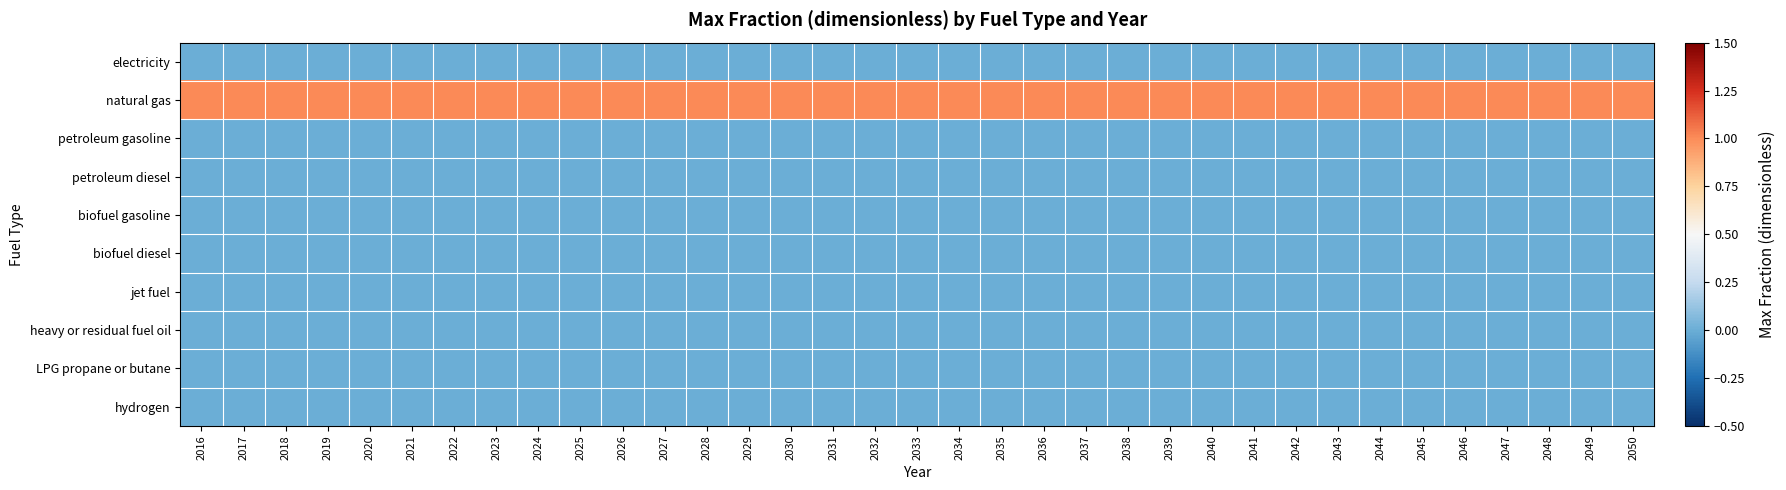

Reading left to right, extract all data points from this chart.

electricity: 2016=0	2017=0	2018=0	2019=0	2020=0	2021=0	2022=0	2023=0	2024=0	2025=0	2026=0	2027=0	2028=0	2029=0	2030=0	2031=0	2032=0	2033=0	2034=0	2035=0	2036=0	2037=0	2038=0	2039=0	2040=0	2041=0	2042=0	2043=0	2044=0	2045=0	2046=0	2047=0	2048=0	2049=0	2050=0
natural gas: 2016=1	2017=1	2018=1	2019=1	2020=1	2021=1	2022=1	2023=1	2024=1	2025=1	2026=1	2027=1	2028=1	2029=1	2030=1	2031=1	2032=1	2033=1	2034=1	2035=1	2036=1	2037=1	2038=1	2039=1	2040=1	2041=1	2042=1	2043=1	2044=1	2045=1	2046=1	2047=1	2048=1	2049=1	2050=1
petroleum gasoline: 2016=0	2017=0	2018=0	2019=0	2020=0	2021=0	2022=0	2023=0	2024=0	2025=0	2026=0	2027=0	2028=0	2029=0	2030=0	2031=0	2032=0	2033=0	2034=0	2035=0	2036=0	2037=0	2038=0	2039=0	2040=0	2041=0	2042=0	2043=0	2044=0	2045=0	2046=0	2047=0	2048=0	2049=0	2050=0
petroleum diesel: 2016=0	2017=0	2018=0	2019=0	2020=0	2021=0	2022=0	2023=0	2024=0	2025=0	2026=0	2027=0	2028=0	2029=0	2030=0	2031=0	2032=0	2033=0	2034=0	2035=0	2036=0	2037=0	2038=0	2039=0	2040=0	2041=0	2042=0	2043=0	2044=0	2045=0	2046=0	2047=0	2048=0	2049=0	2050=0
biofuel gasoline: 2016=0	2017=0	2018=0	2019=0	2020=0	2021=0	2022=0	2023=0	2024=0	2025=0	2026=0	2027=0	2028=0	2029=0	2030=0	2031=0	2032=0	2033=0	2034=0	2035=0	2036=0	2037=0	2038=0	2039=0	2040=0	2041=0	2042=0	2043=0	2044=0	2045=0	2046=0	2047=0	2048=0	2049=0	2050=0
biofuel diesel: 2016=0	2017=0	2018=0	2019=0	2020=0	2021=0	2022=0	2023=0	2024=0	2025=0	2026=0	2027=0	2028=0	2029=0	2030=0	2031=0	2032=0	2033=0	2034=0	2035=0	2036=0	2037=0	2038=0	2039=0	2040=0	2041=0	2042=0	2043=0	2044=0	2045=0	2046=0	2047=0	2048=0	2049=0	2050=0
jet fuel: 2016=0	2017=0	2018=0	2019=0	2020=0	2021=0	2022=0	2023=0	2024=0	2025=0	2026=0	2027=0	2028=0	2029=0	2030=0	2031=0	2032=0	2033=0	2034=0	2035=0	2036=0	2037=0	2038=0	2039=0	2040=0	2041=0	2042=0	2043=0	2044=0	2045=0	2046=0	2047=0	2048=0	2049=0	2050=0
heavy or residual fuel oil: 2016=0	2017=0	2018=0	2019=0	2020=0	2021=0	2022=0	2023=0	2024=0	2025=0	2026=0	2027=0	2028=0	2029=0	2030=0	2031=0	2032=0	2033=0	2034=0	2035=0	2036=0	2037=0	2038=0	2039=0	2040=0	2041=0	2042=0	2043=0	2044=0	2045=0	2046=0	2047=0	2048=0	2049=0	2050=0
LPG propane or butane: 2016=0	2017=0	2018=0	2019=0	2020=0	2021=0	2022=0	2023=0	2024=0	2025=0	2026=0	2027=0	2028=0	2029=0	2030=0	2031=0	2032=0	2033=0	2034=0	2035=0	2036=0	2037=0	2038=0	2039=0	2040=0	2041=0	2042=0	2043=0	2044=0	2045=0	2046=0	2047=0	2048=0	2049=0	2050=0
hydrogen: 2016=0	2017=0	2018=0	2019=0	2020=0	2021=0	2022=0	2023=0	2024=0	2025=0	2026=0	2027=0	2028=0	2029=0	2030=0	2031=0	2032=0	2033=0	2034=0	2035=0	2036=0	2037=0	2038=0	2039=0	2040=0	2041=0	2042=0	2043=0	2044=0	2045=0	2046=0	2047=0	2048=0	2049=0	2050=0